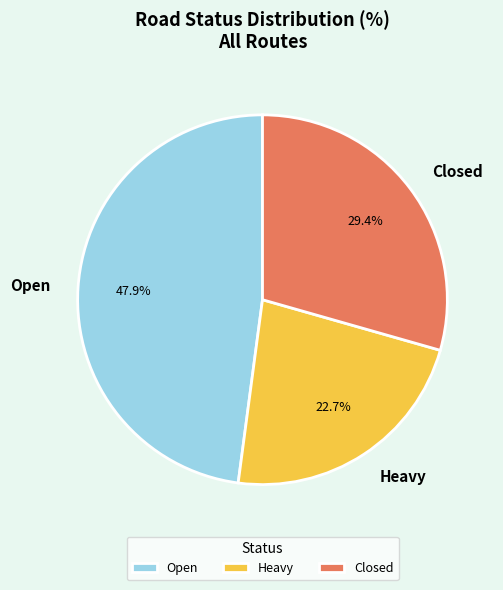

What is the smallest slice in the pie chart?

Heavy